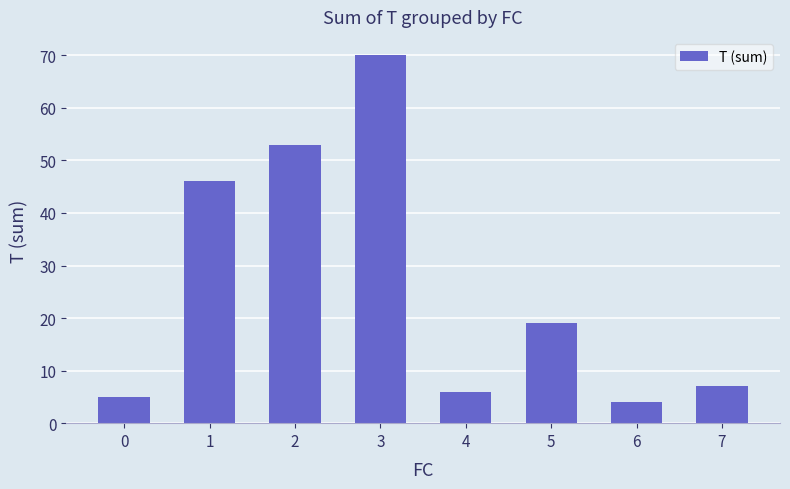

Where is the data nearest to the value 37?

1